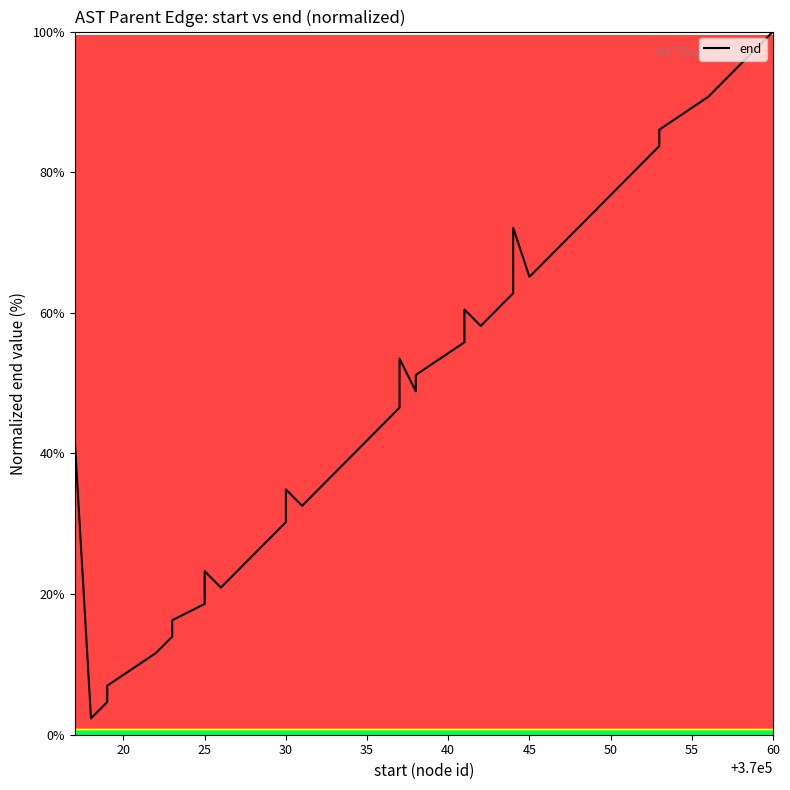

How many values are below 46?

20